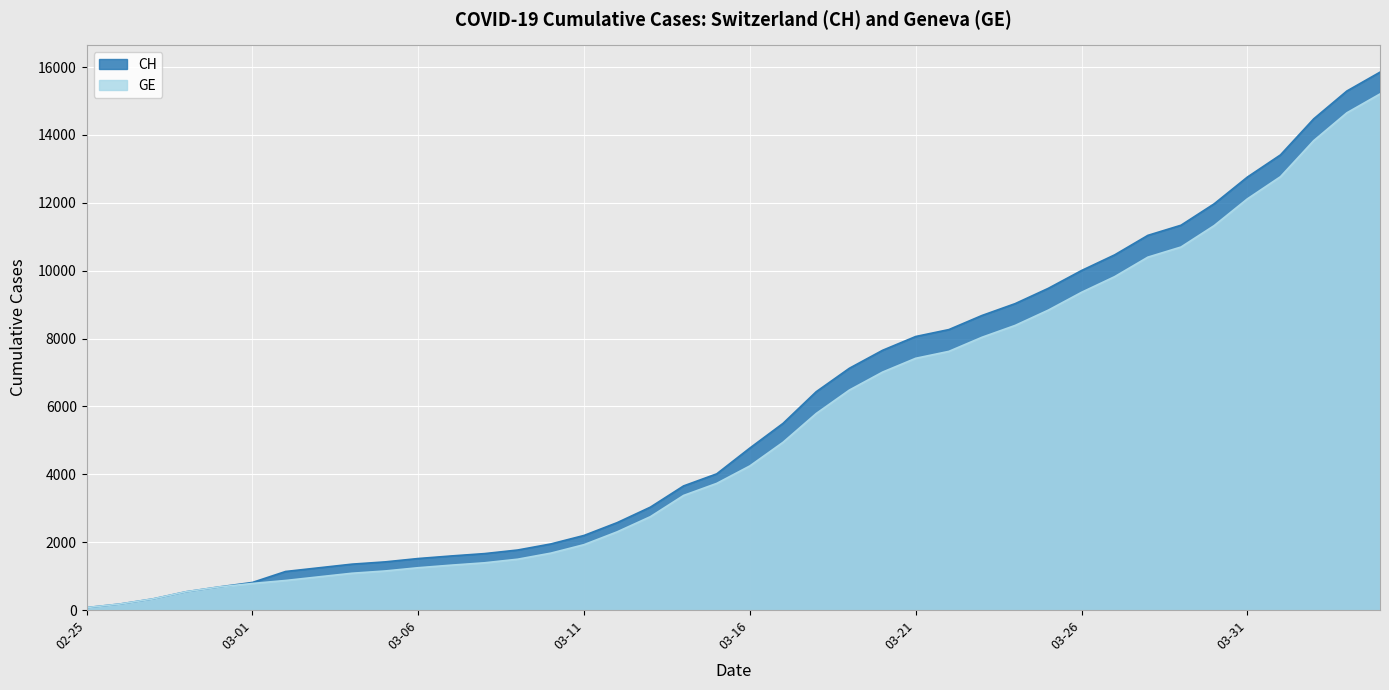

List the series in order of their peak value, lowest first.

GE, CH